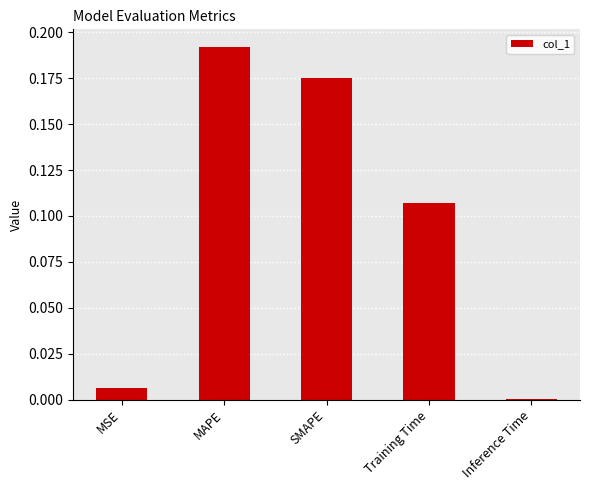

What is the change in value from MSE to SMAPE?

+0.2